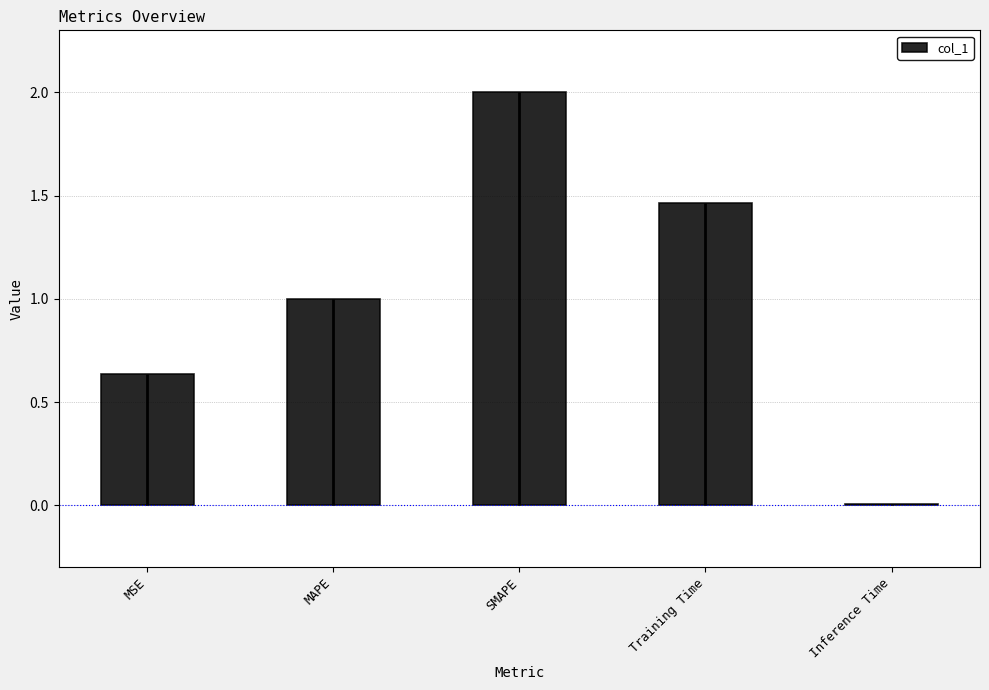

List the labels in order of value, smallest first.

Inference Time, MSE, MAPE, Training Time, SMAPE